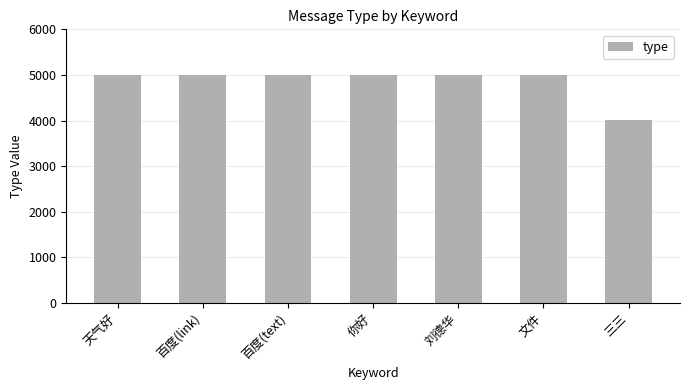

What is the label of the 1st bar from the right?

三三